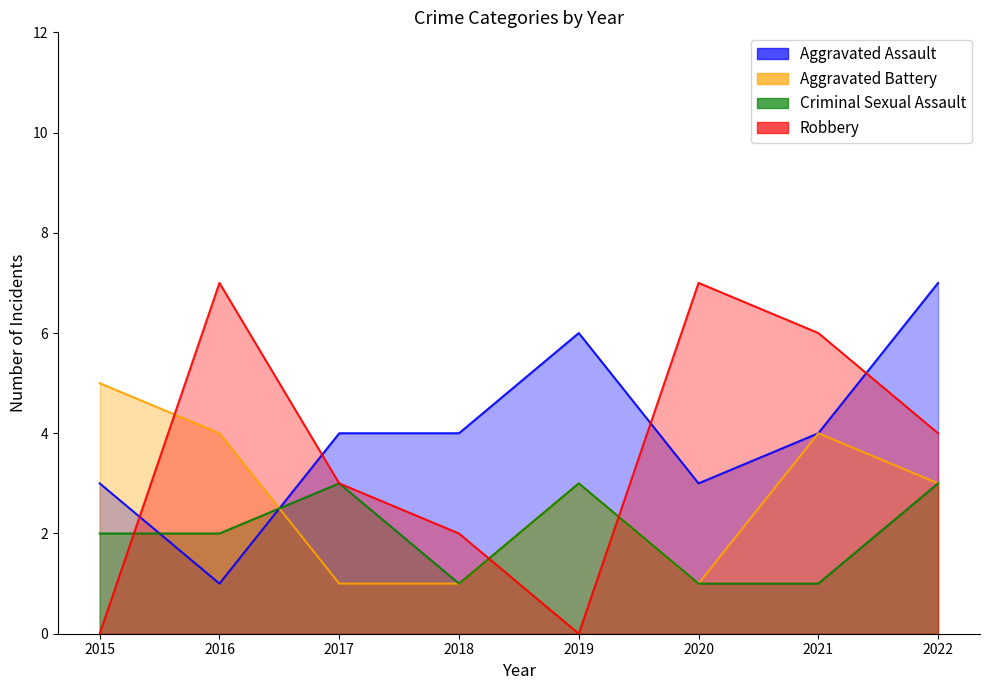

Reading left to right, extract all data points from this chart.

Aggravated Assault: 3	1	4	4	6	3	4	7
Aggravated Battery: 5	4	1	1	3	1	4	3
Criminal Sexual Assault: 2	2	3	1	3	1	1	3
Robbery: 0	7	3	2	0	7	6	4